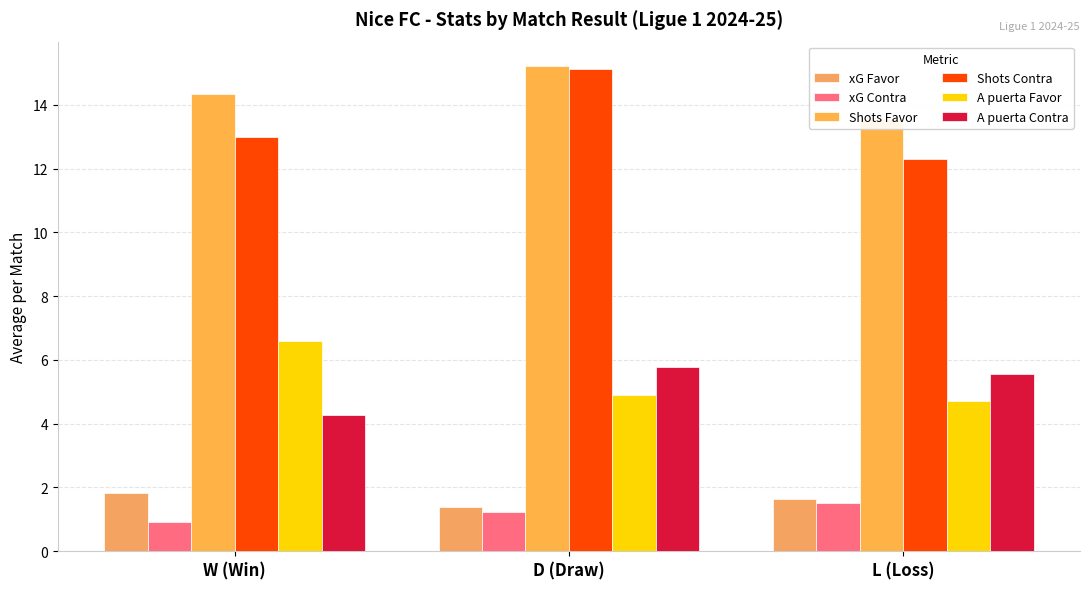

Reading left to right, what are all the values shown in this chart?

xG Favor: 1.8	1.4	1.6
xG Contra: 0.9	1.2	1.5
Shots Favor: 14.3	15.2	13.6
Shots Contra: 13.0	15.1	12.3
A puerta Favor: 6.6	4.9	4.7
A puerta Contra: 4.3	5.8	5.6